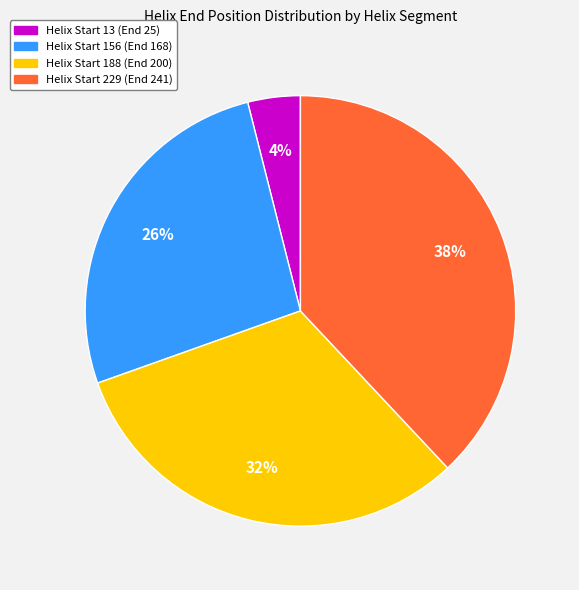

How many segments does this pie chart have?

4